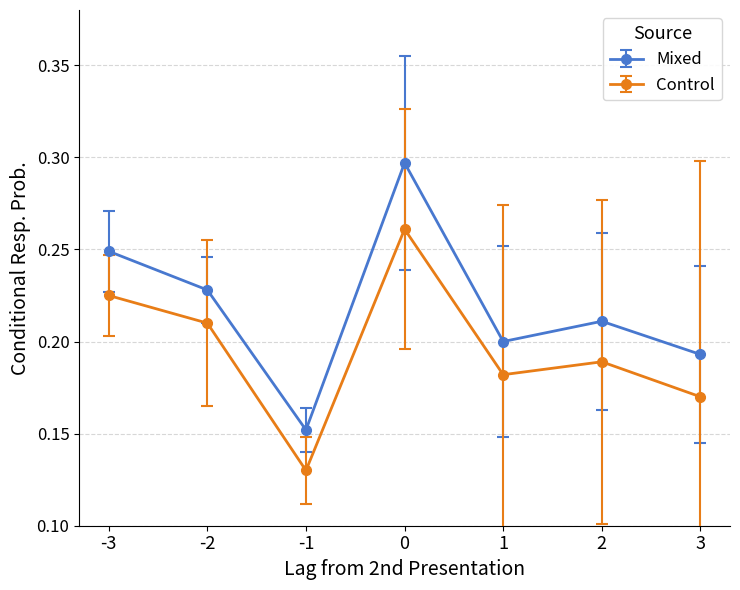

In Control, how many points are lower than both neighbors (excluding endpoints)?

2